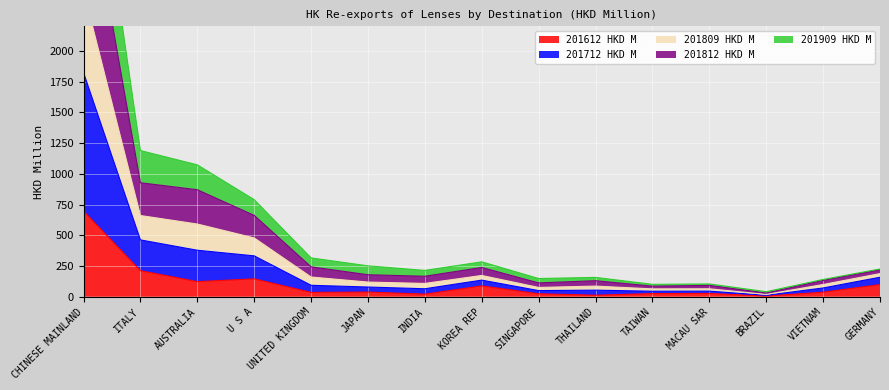

Rank the series by their maximum value, from highest to lowest.

201809 HKD M, 201712 HKD M, 201812 HKD M, 201909 HKD M, 201612 HKD M